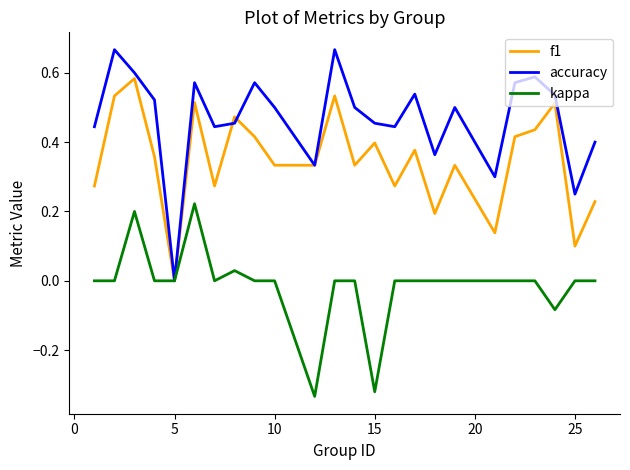

Which series has the largest total across all categories?

accuracy